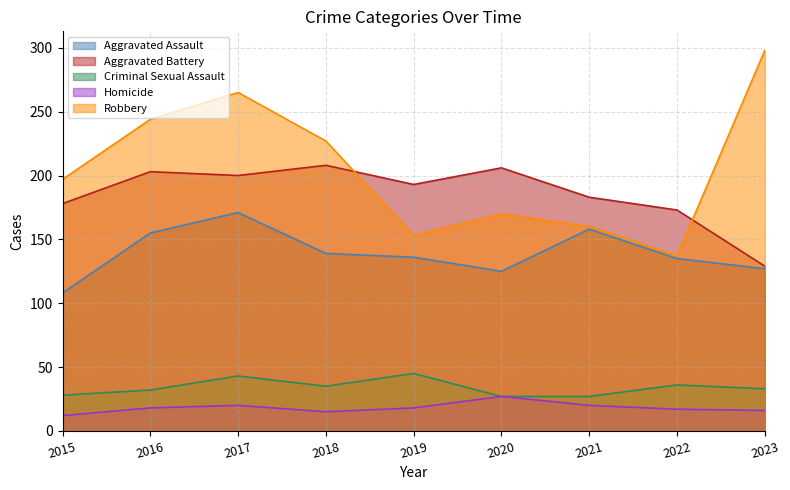

List the labels in order of Robbery value, smallest first.

2022, 2019, 2021, 2020, 2015, 2018, 2016, 2017, 2023